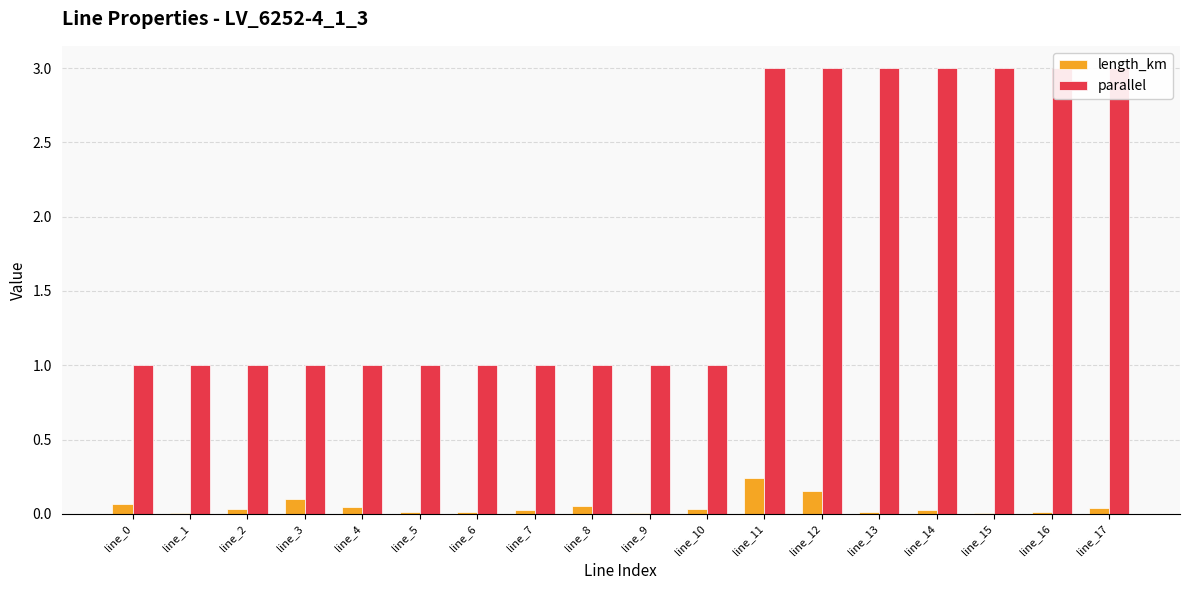

What is the total value across all series at line_9?

1.0